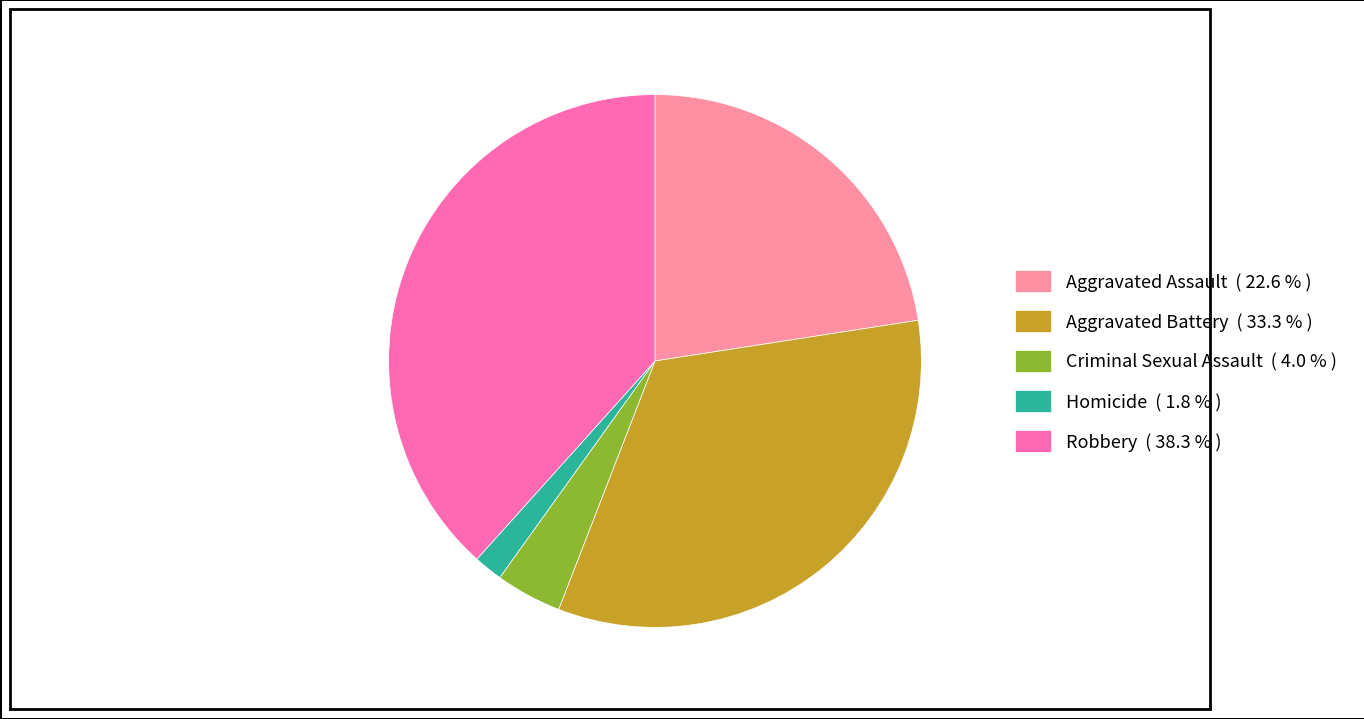

What is the ratio of the value at Aggravated Battery to the value at Homicide?

19.0